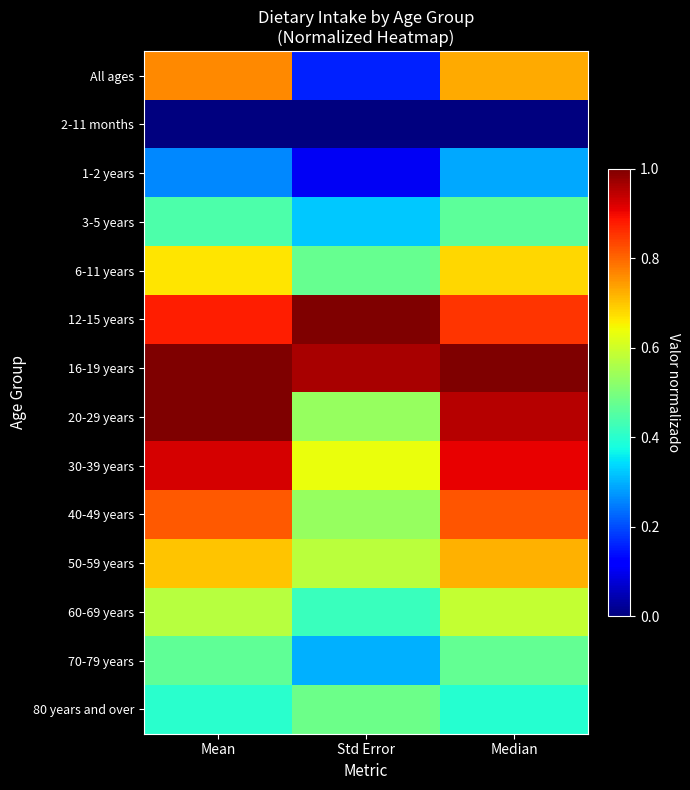

Reading right to left, transcribe all the data shown in this chart.

All ages: Median=0.7	Std Error=0.2	Mean=0.8
2-11 months: Median=0.0	Std Error=0.0	Mean=0.0
1-2 years: Median=0.3	Std Error=0.1	Mean=0.3
3-5 years: Median=0.5	Std Error=0.3	Mean=0.4
6-11 years: Median=0.7	Std Error=0.5	Mean=0.7
12-15 years: Median=0.9	Std Error=1.0	Mean=0.9
16-19 years: Median=1.0	Std Error=1.0	Mean=1.0
20-29 years: Median=1.0	Std Error=0.5	Mean=1.0
30-39 years: Median=0.9	Std Error=0.6	Mean=0.9
40-49 years: Median=0.8	Std Error=0.5	Mean=0.8
50-59 years: Median=0.7	Std Error=0.6	Mean=0.7
60-69 years: Median=0.6	Std Error=0.4	Mean=0.6
70-79 years: Median=0.5	Std Error=0.3	Mean=0.5
80 years and over: Median=0.4	Std Error=0.5	Mean=0.4